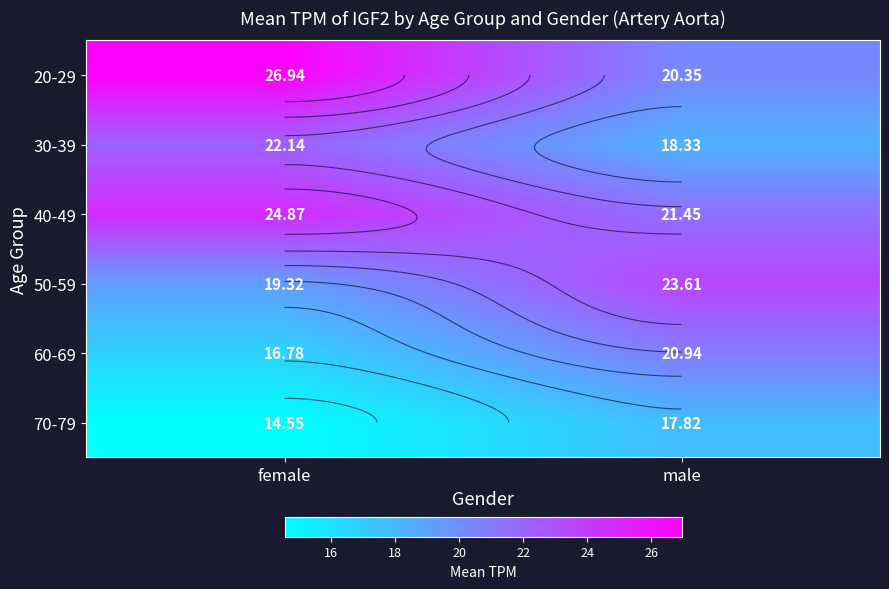

Where is 40-49 nearest to the value 23?

male